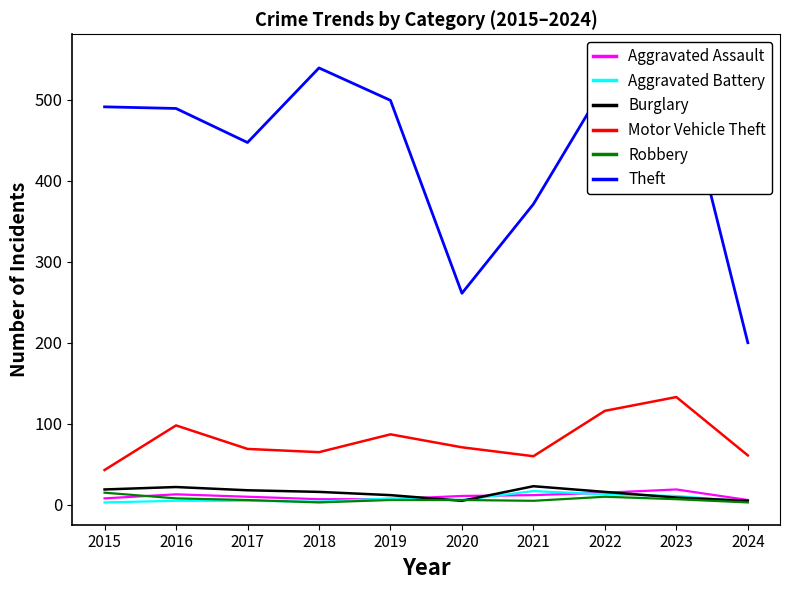

How many interior local valleys does the Motor Vehicle Theft series have?

2